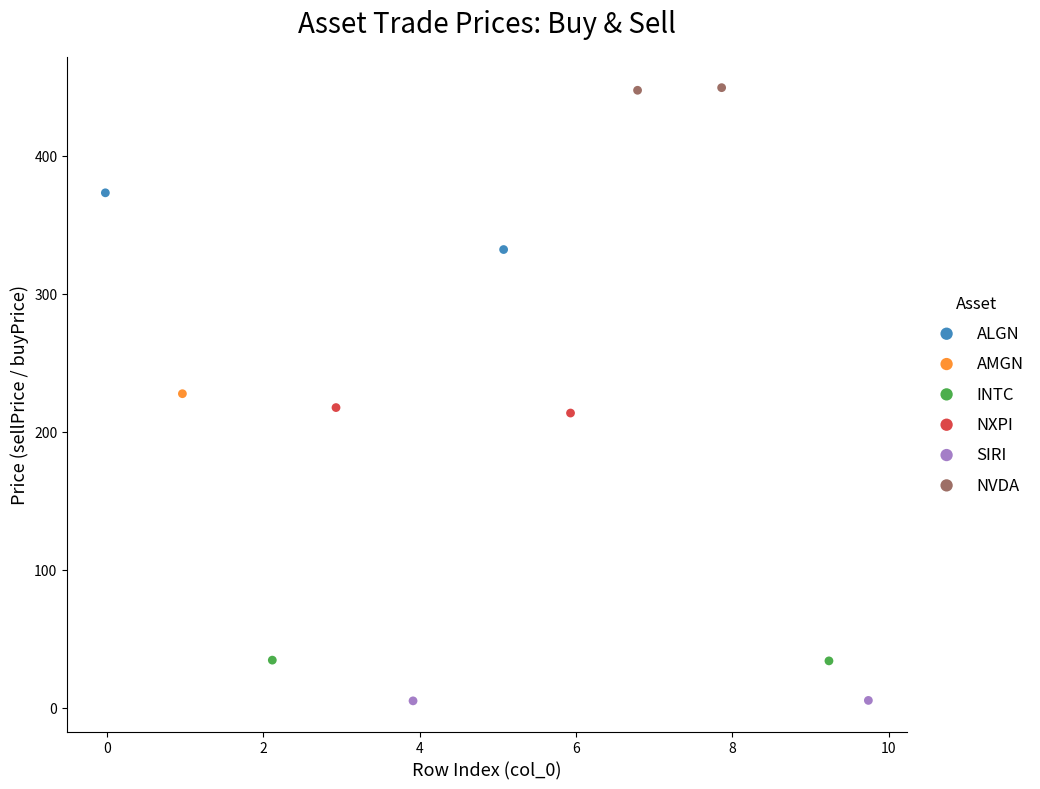

What are all the series names shown in the legend?

ALGN, AMGN, INTC, NXPI, SIRI, NVDA